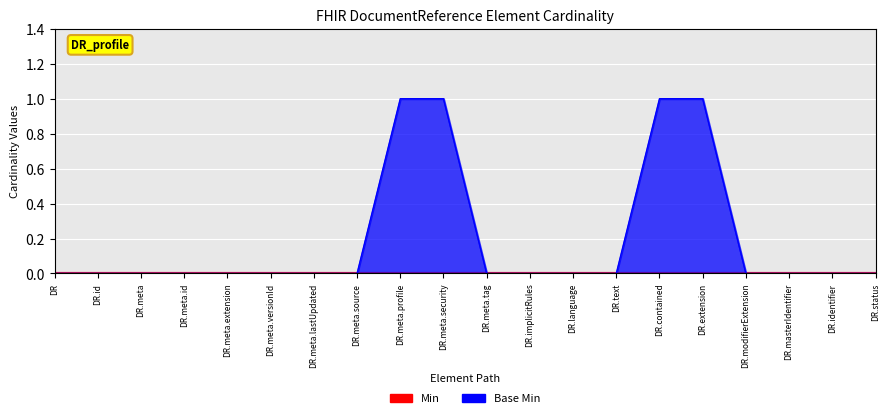

The value at DR.meta is 0. True or false?

True